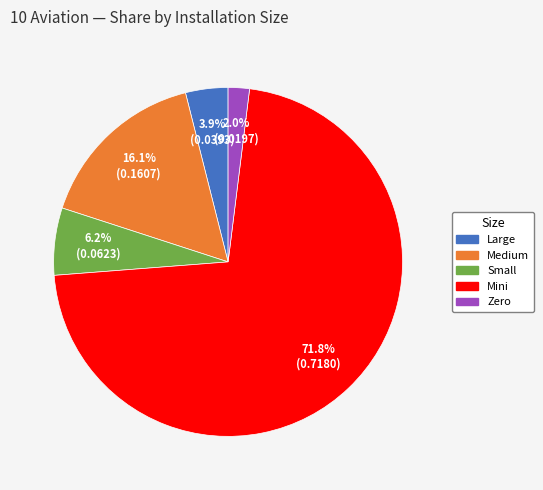

Which category has the biggest portion of the pie?

Mini